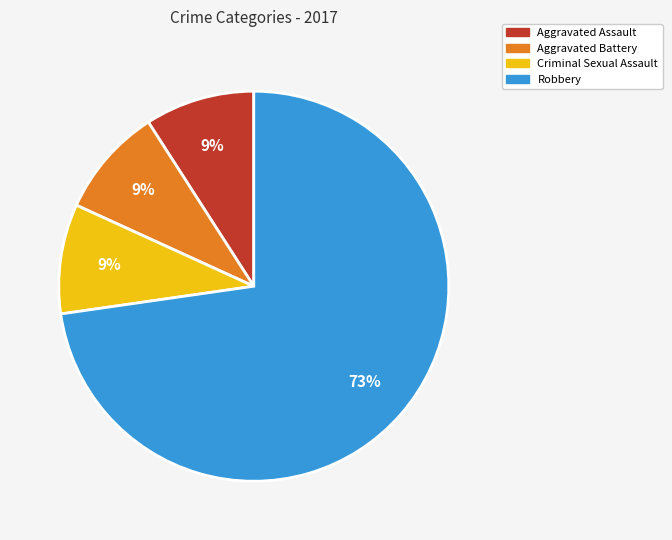

True or false: Robbery accounts for 62% of the total.

False